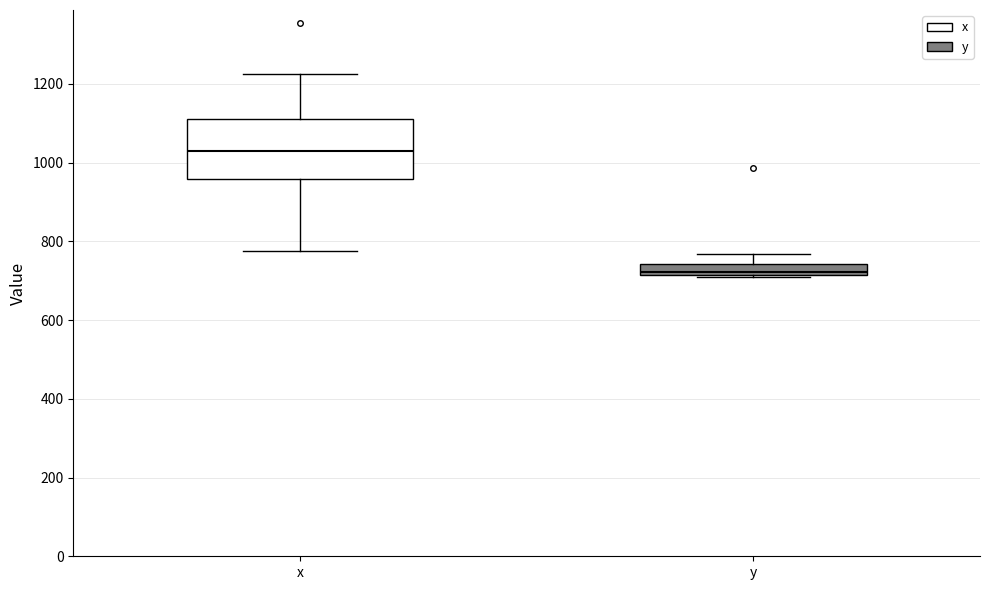

Which box is the tallest, from its lower edge to its upper edge?

x